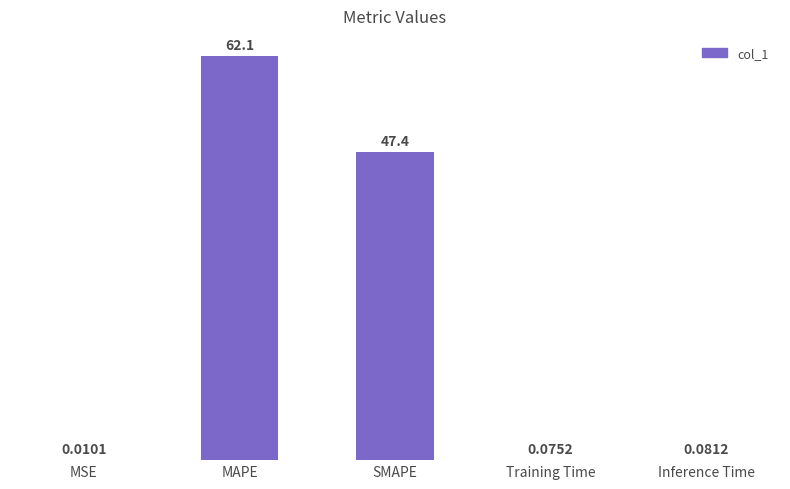

Is it true that the value at SMAPE is 71.5?

False